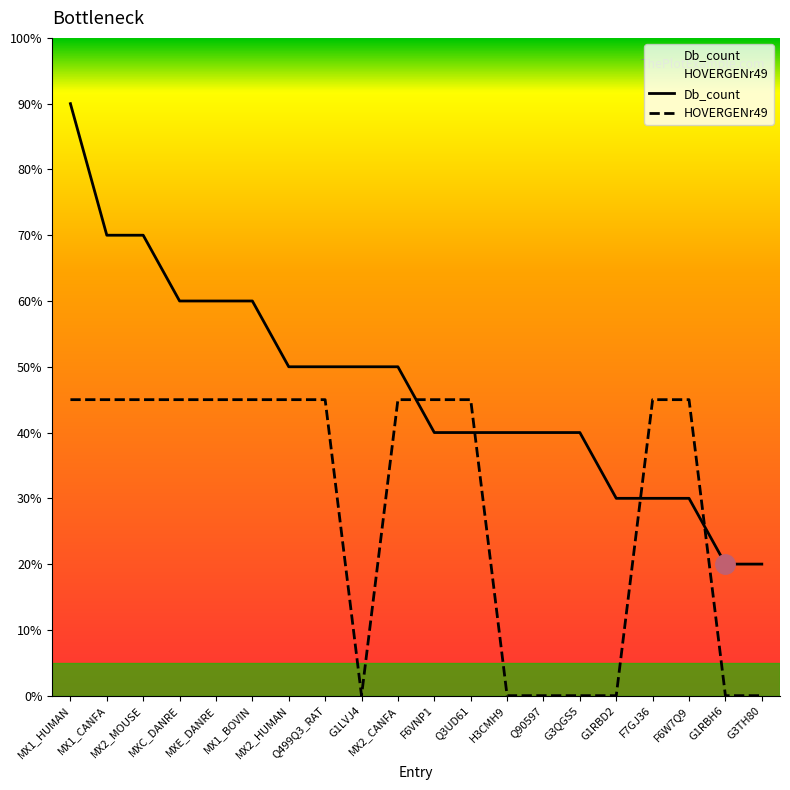

How many values in HOVERGENr49 are above zero?

13